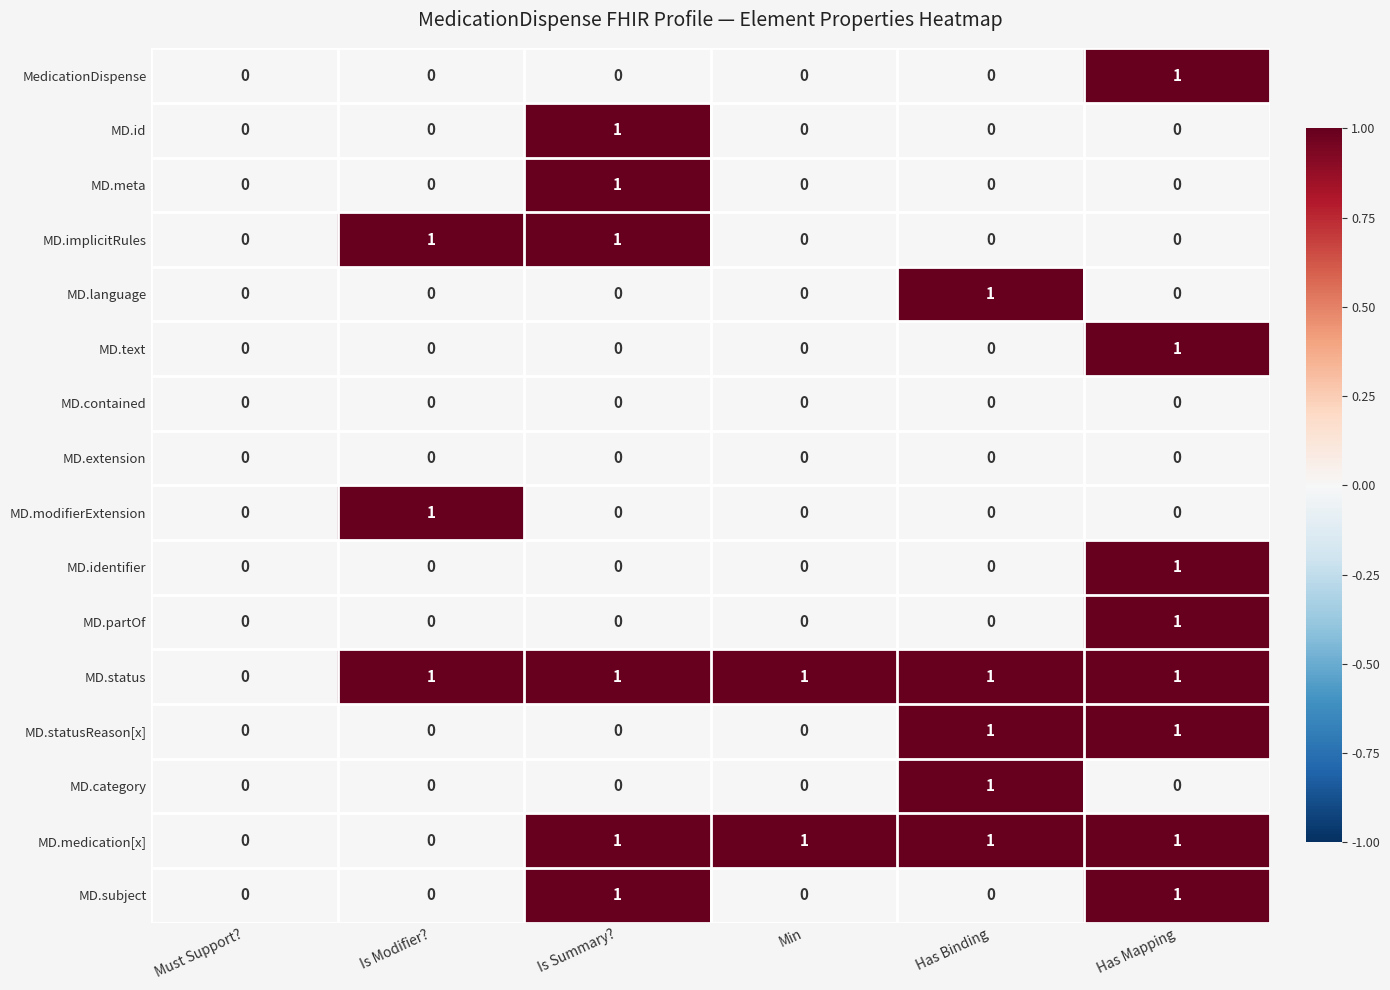

True or false: MedicationDispense has a value of 1 at Has Mapping.

True